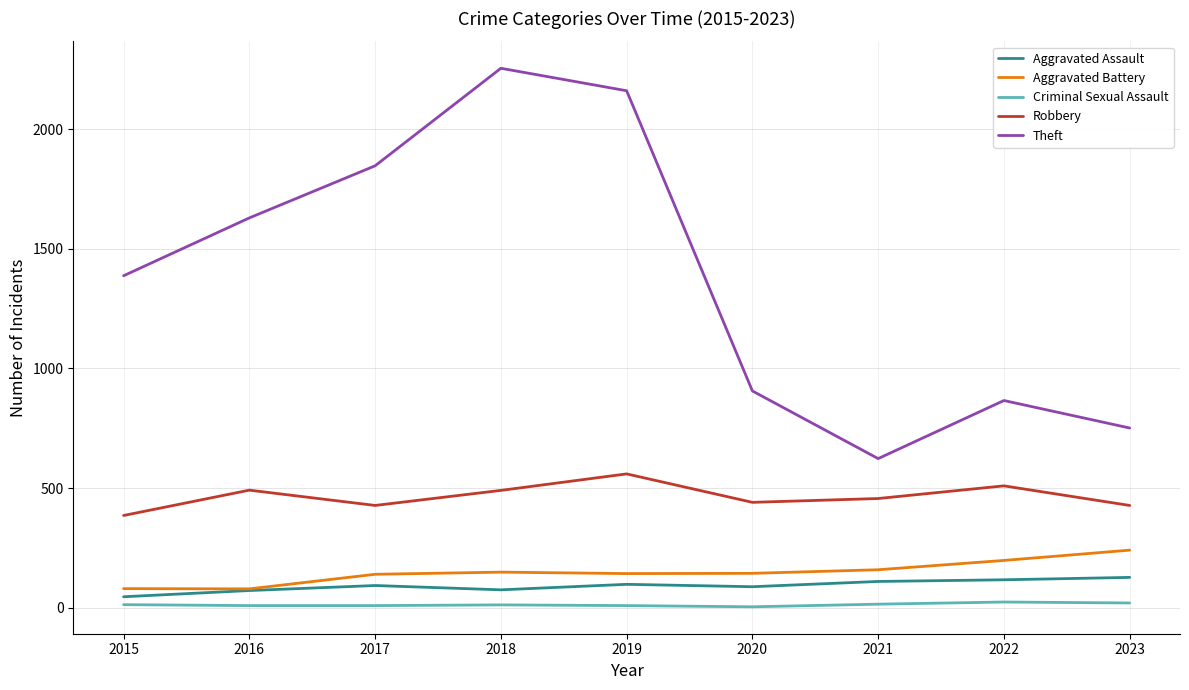

What is the spread (max minus min) of values at 2017?

1840